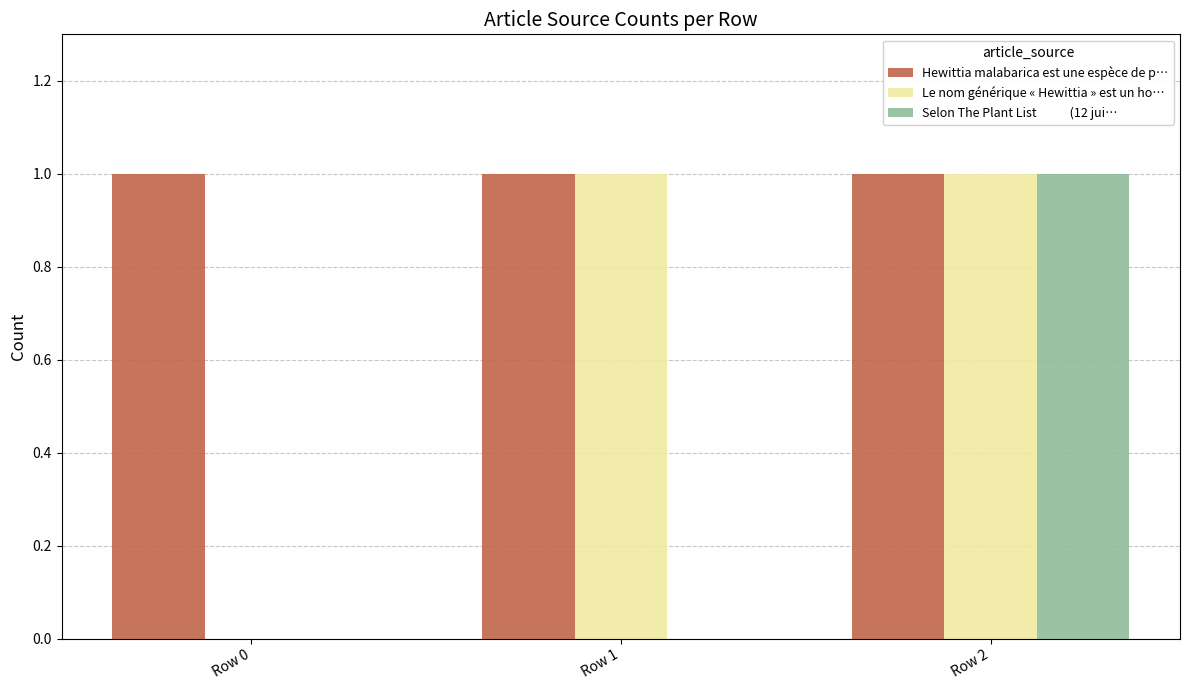

At which category is the sum across all series the highest?

Row 2